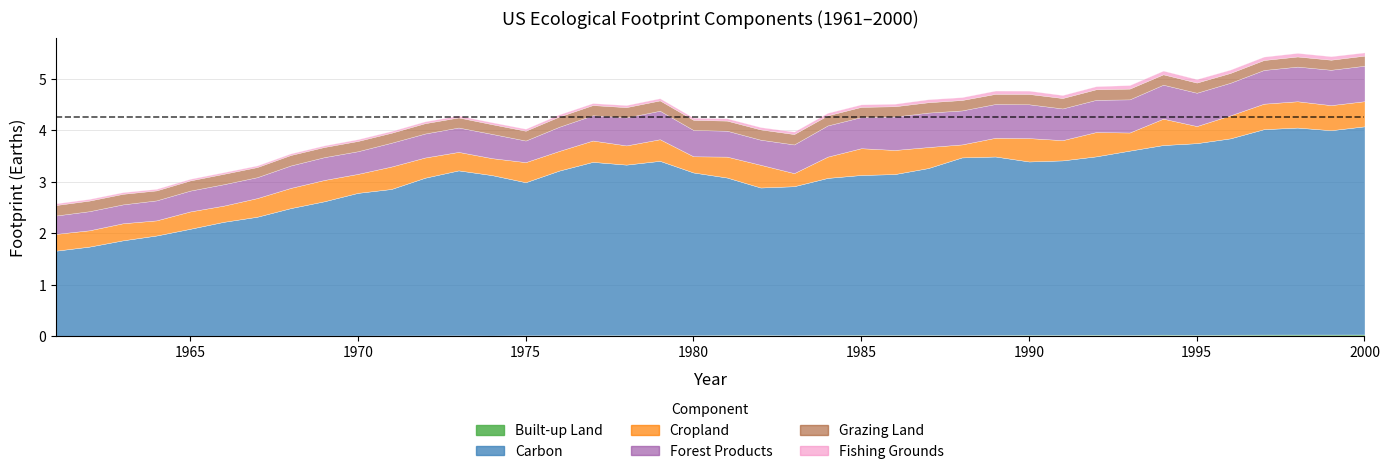

Reading right to left, list all the values displayed in this chart.

Built-up Land: 39=0.0	38=0.0	37=0.0	36=0.0	35=0.0	34=0.0	33=0.0	32=0.0	31=0.0	30=0.0	29=0.0	28=0.0	27=0.0	26=0.0	25=0.0	24=0.0	23=0.0	22=0.0	21=0.0	20=0.0	19=0.0	18=0.0	17=0.0	16=0.0	15=0.0	14=0.0	13=0.0	12=0.0	11=0.0	10=0.0	9=0.0	8=0.0	7=0.0	6=0.0	5=0.0	4=0.0	3=0.0	2=0.0	1=0.0	0=0.0
Carbon: 39=4.0	38=4.0	37=4.0	36=4.0	35=3.8	34=3.7	33=3.7	32=3.6	31=3.5	30=3.4	29=3.4	28=3.5	27=3.5	26=3.2	25=3.1	24=3.1	23=3.1	22=2.9	21=2.9	20=3.1	19=3.2	18=3.4	17=3.3	16=3.4	15=3.2	14=3.0	13=3.1	12=3.2	11=3.1	10=2.8	9=2.8	8=2.6	7=2.5	6=2.3	5=2.2	4=2.1	3=1.9	2=1.9	1=1.7	0=1.7
Cropland: 39=0.5	38=0.5	37=0.5	36=0.5	35=0.4	34=0.3	33=0.5	32=0.4	31=0.5	30=0.4	29=0.5	28=0.4	27=0.3	26=0.4	25=0.5	24=0.5	23=0.4	22=0.3	21=0.4	20=0.4	19=0.3	18=0.4	17=0.4	16=0.4	15=0.4	14=0.4	13=0.3	12=0.4	11=0.4	10=0.4	9=0.4	8=0.4	7=0.4	6=0.4	5=0.3	4=0.3	3=0.3	2=0.3	1=0.3	0=0.3
Fishing Grounds: 39=0.1	38=0.1	37=0.1	36=0.1	35=0.1	34=0.1	33=0.1	32=0.1	31=0.1	30=0.1	29=0.1	28=0.1	27=0.1	26=0.1	25=0.0	24=0.0	23=0.0	22=0.0	21=0.0	20=0.0	19=0.0	18=0.0	17=0.0	16=0.0	15=0.0	14=0.0	13=0.0	12=0.0	11=0.0	10=0.0	9=0.0	8=0.0	7=0.0	6=0.0	5=0.0	4=0.0	3=0.0	2=0.0	1=0.0	0=0.0
Forest Products: 39=0.7	38=0.7	37=0.7	36=0.7	35=0.6	34=0.6	33=0.7	32=0.6	31=0.6	30=0.6	29=0.7	28=0.7	27=0.7	26=0.7	25=0.6	24=0.6	23=0.6	22=0.6	21=0.5	20=0.5	19=0.5	18=0.6	17=0.5	16=0.5	15=0.5	14=0.4	13=0.5	12=0.5	11=0.5	10=0.5	9=0.4	8=0.4	7=0.4	6=0.4	5=0.4	4=0.4	3=0.4	2=0.4	1=0.4	0=0.4
Grazing Land: 39=0.2	38=0.2	37=0.2	36=0.2	35=0.2	34=0.2	33=0.2	32=0.2	31=0.2	30=0.2	29=0.2	28=0.2	27=0.2	26=0.2	25=0.2	24=0.2	23=0.2	22=0.2	21=0.2	20=0.2	19=0.2	18=0.2	17=0.2	16=0.2	15=0.2	14=0.2	13=0.2	12=0.2	11=0.2	10=0.2	9=0.2	8=0.2	7=0.2	6=0.2	5=0.2	4=0.2	3=0.2	2=0.2	1=0.2	0=0.2